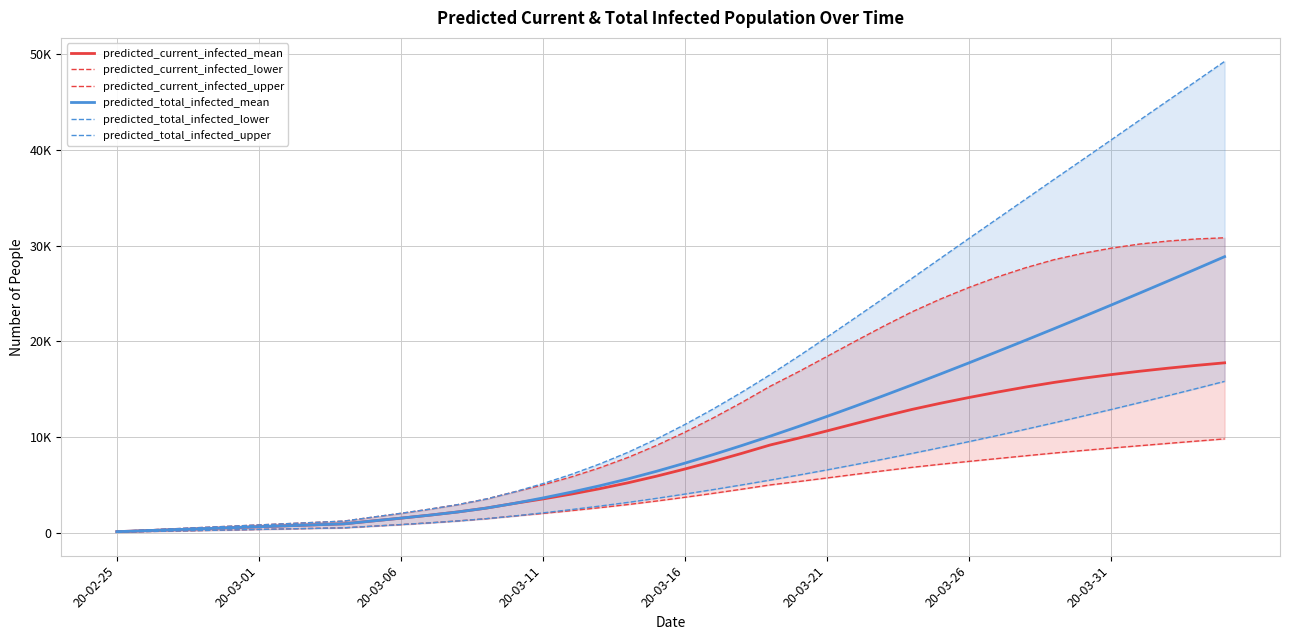

Which has a higher value, 17 or 20-03-16?

17